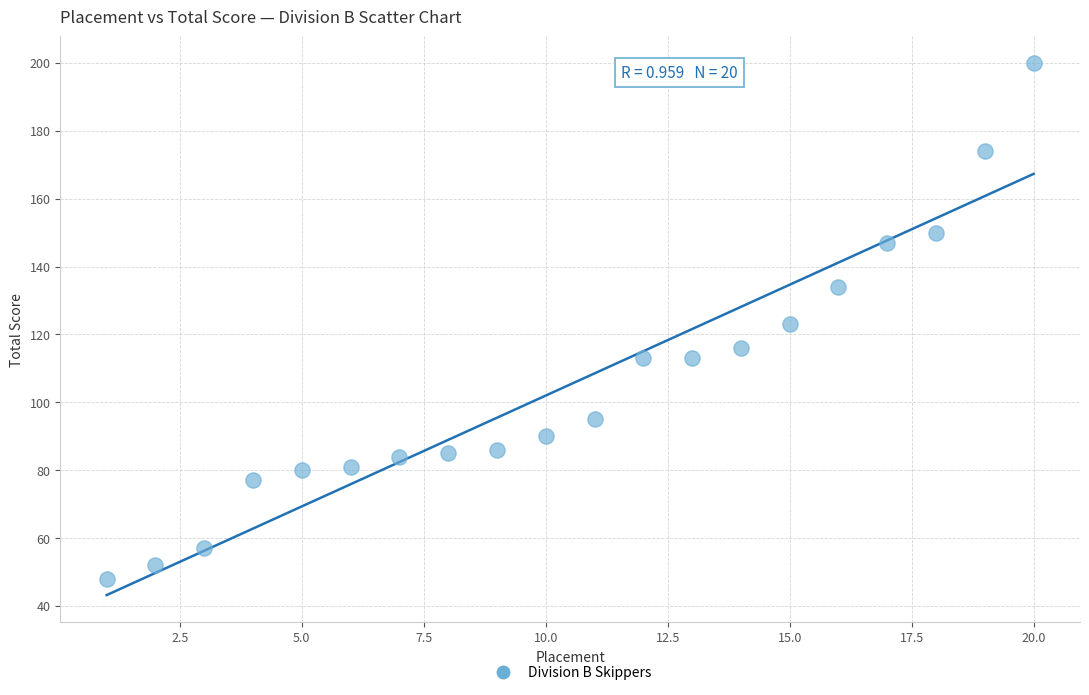

What is the range of Y values (max minus min)?

152